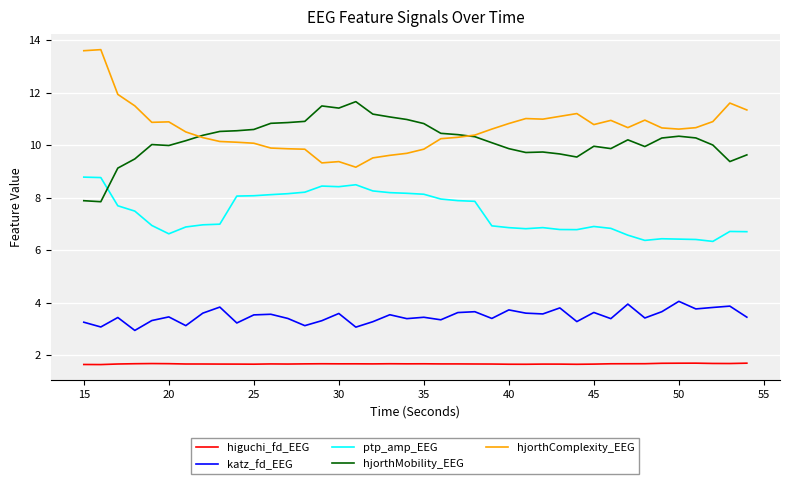

True or false: katz_fd_EEG and ptp_amp_EEG cross at least once.

False